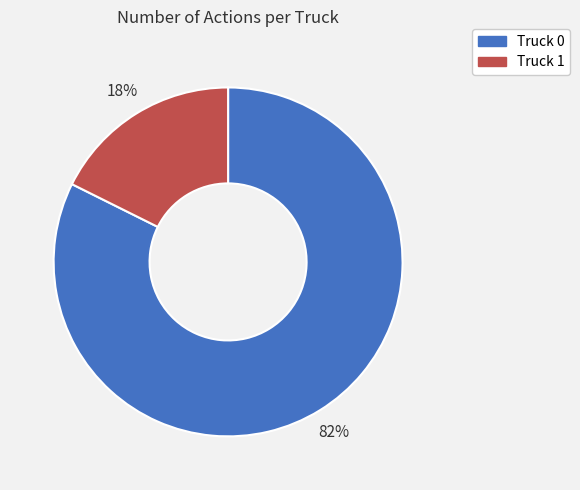

Does Truck 1 represent more than half of the total?

No